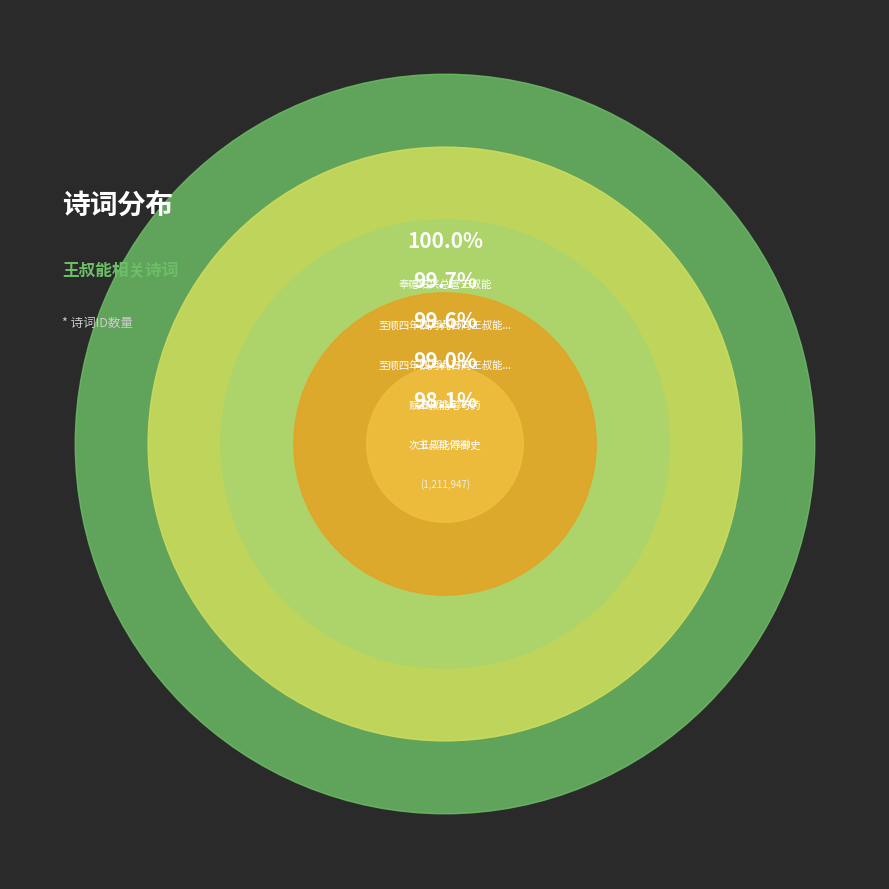

Rank the categories by value from highest to lowest.

奉赠绍兴总管王叔能, 至顺四年四月九日同王叔能柳道传胡古愚游天平山次古愚韵, 至顺四年四月九日同王叔能柳道传钱翼之胡古愚游天平山次古愚韵, 赋王叔能宅芍药, 次王叔能侍御史